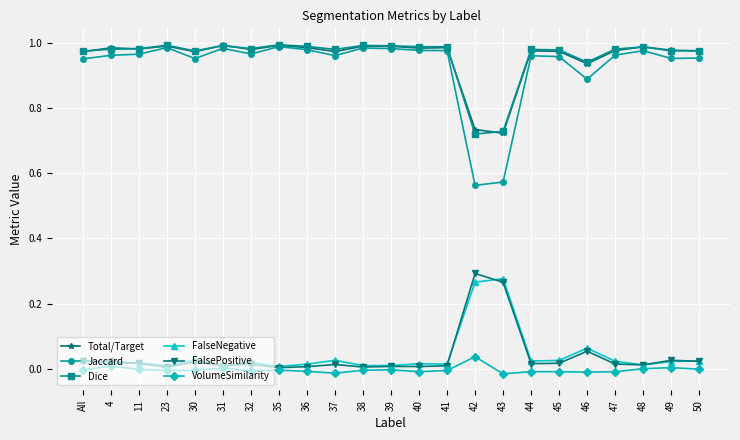

What is the total value across all series at 43?

2.6